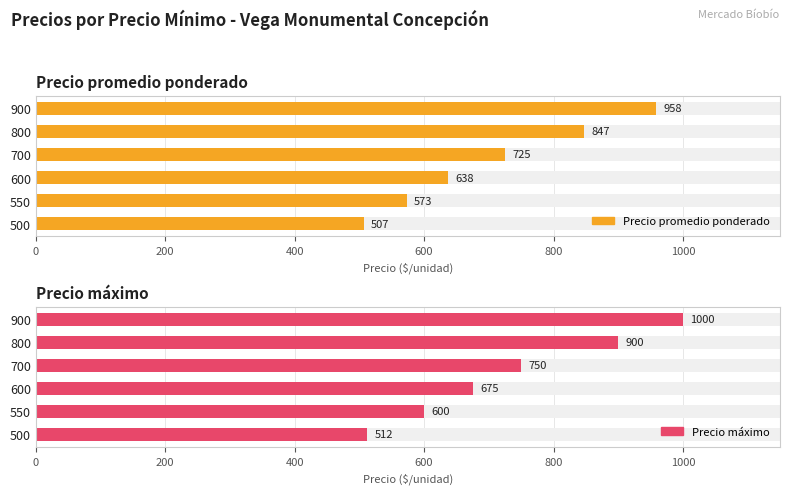

At how many categories does at least one series exceed 640?

4